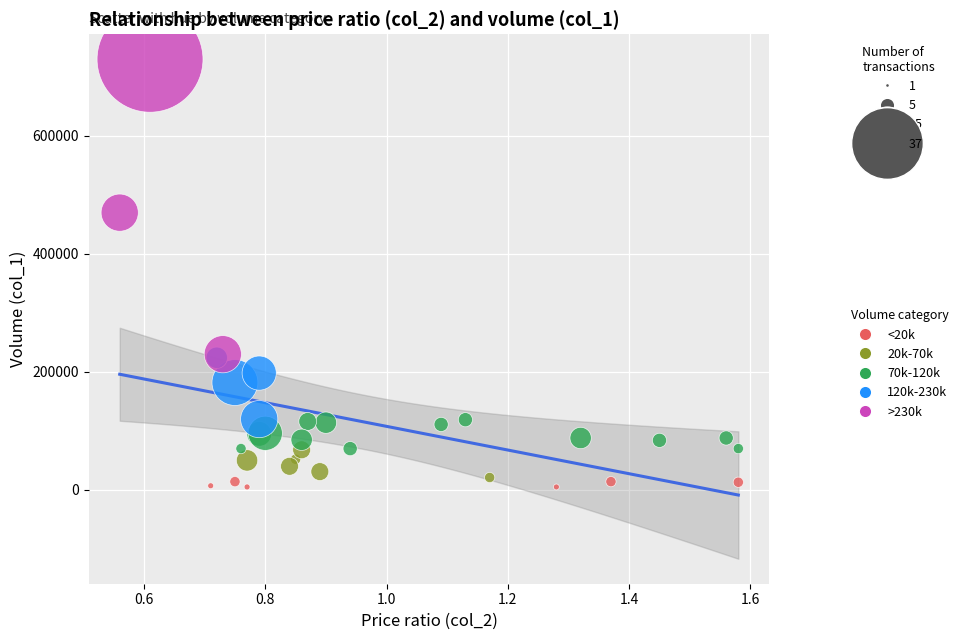

Which series contains the highest Y value?

>230k